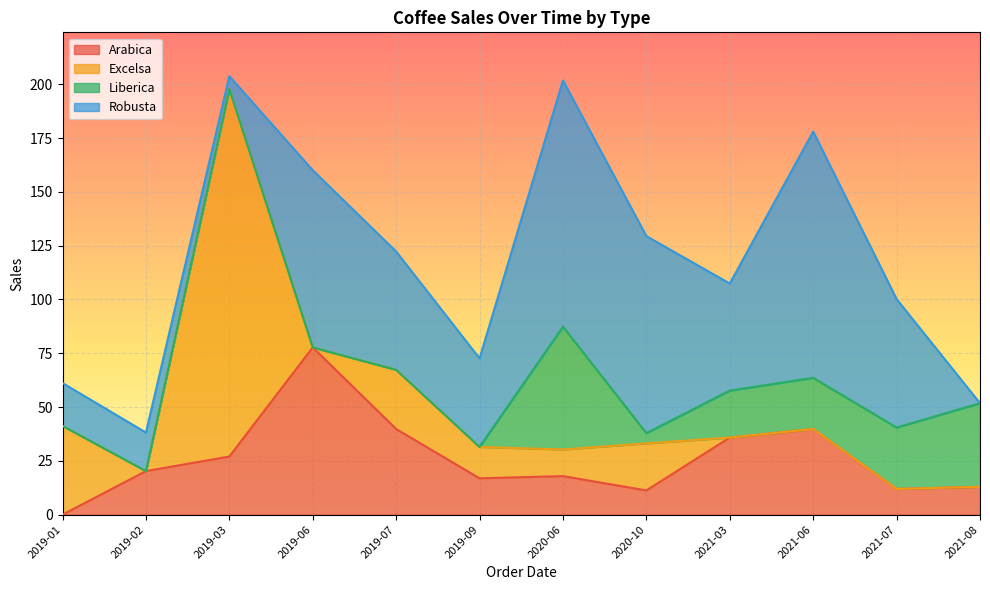

At which category does Robusta reach its first local valley?

2019-03